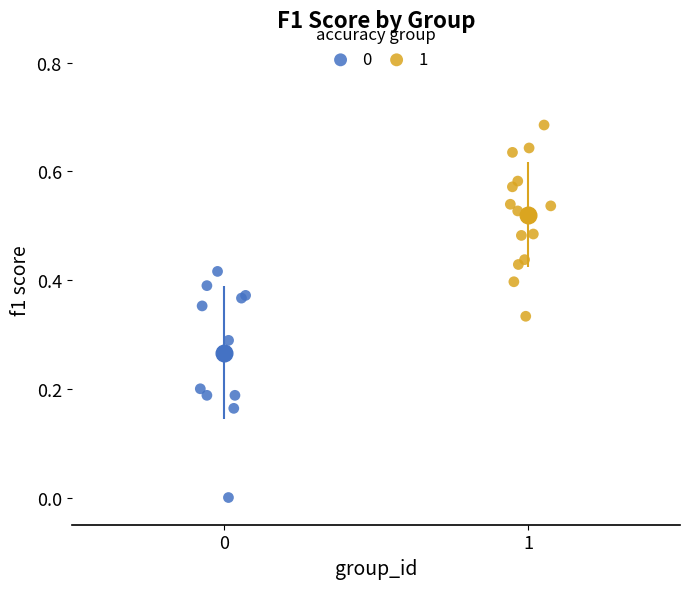

What are all the series names shown in the legend?

0, 1